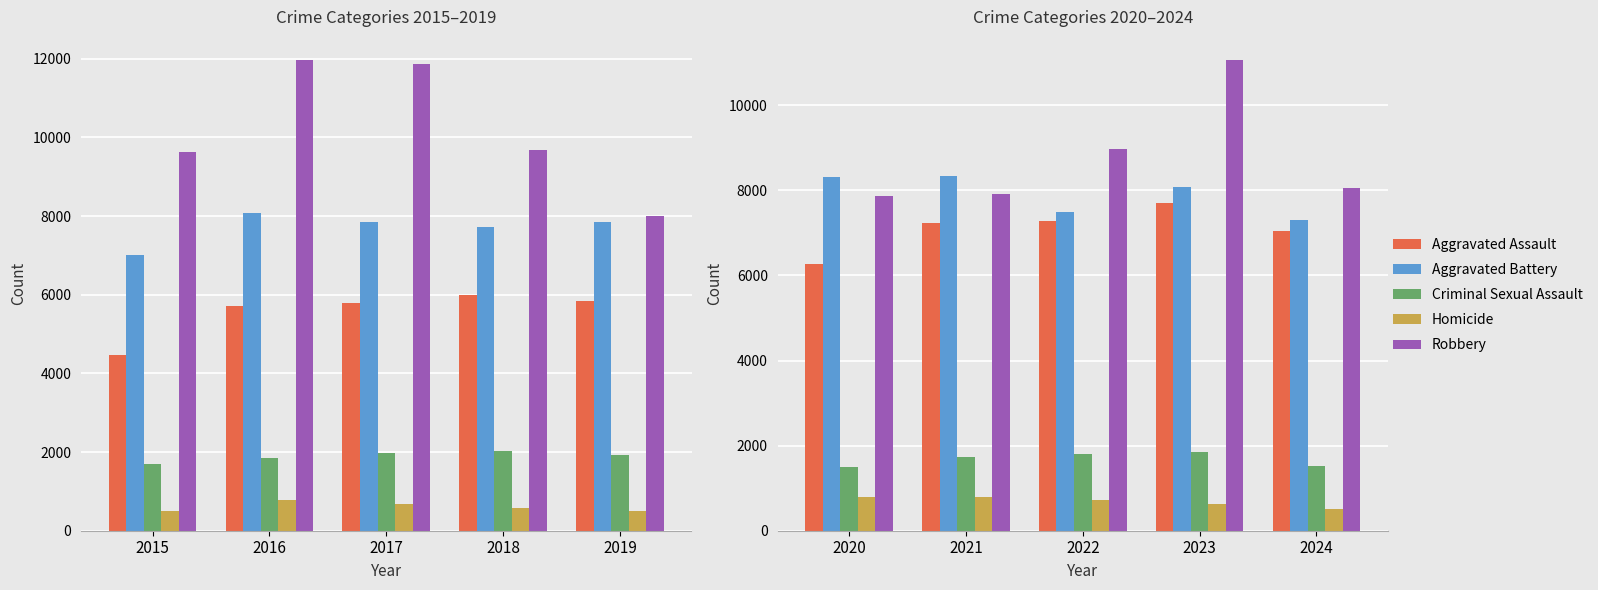

What is the difference between the Homicide values at 2023 and 2022?

99